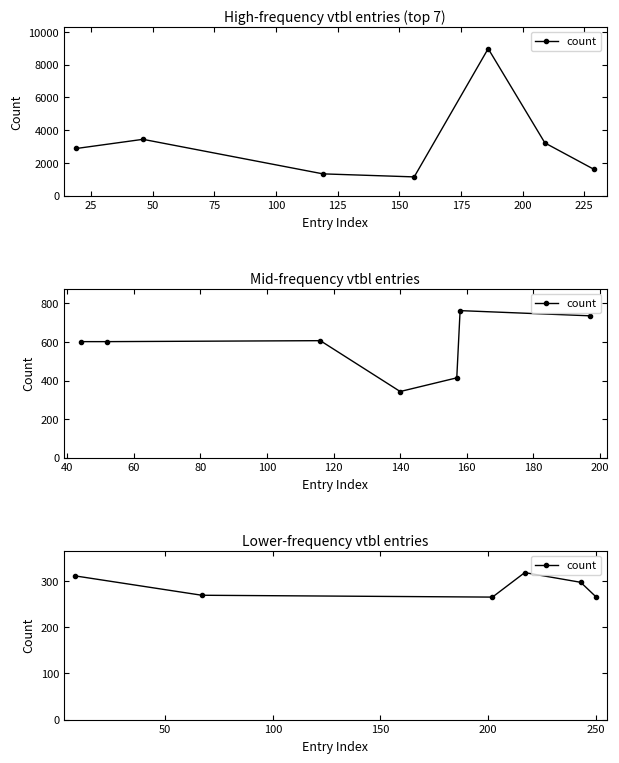

How many lines are shown in the chart?

1